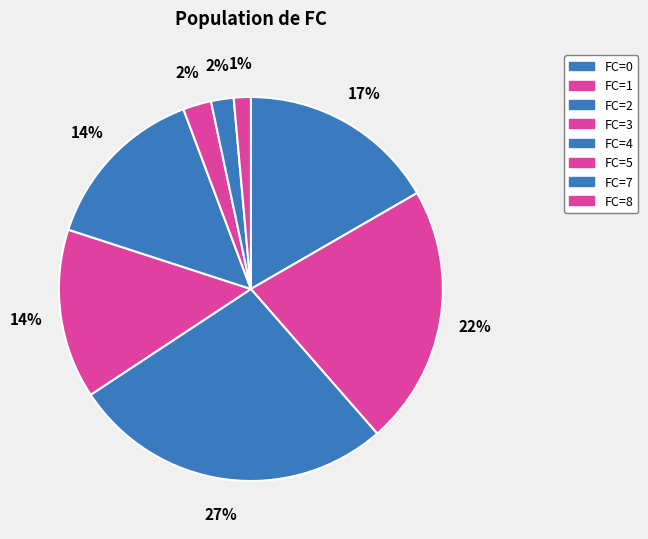

Which slice is the largest?

FC=2